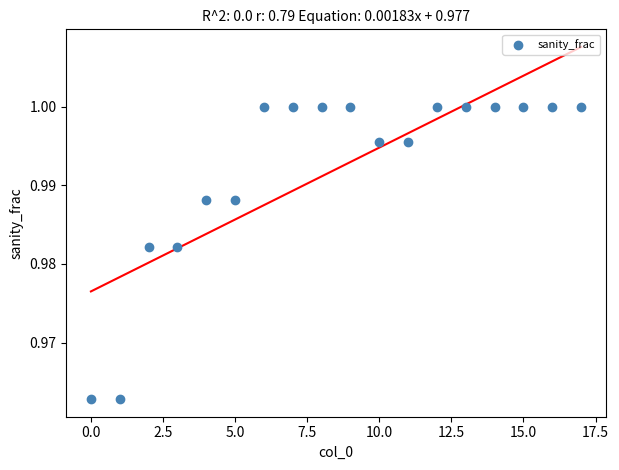

How many data points are displayed?

18